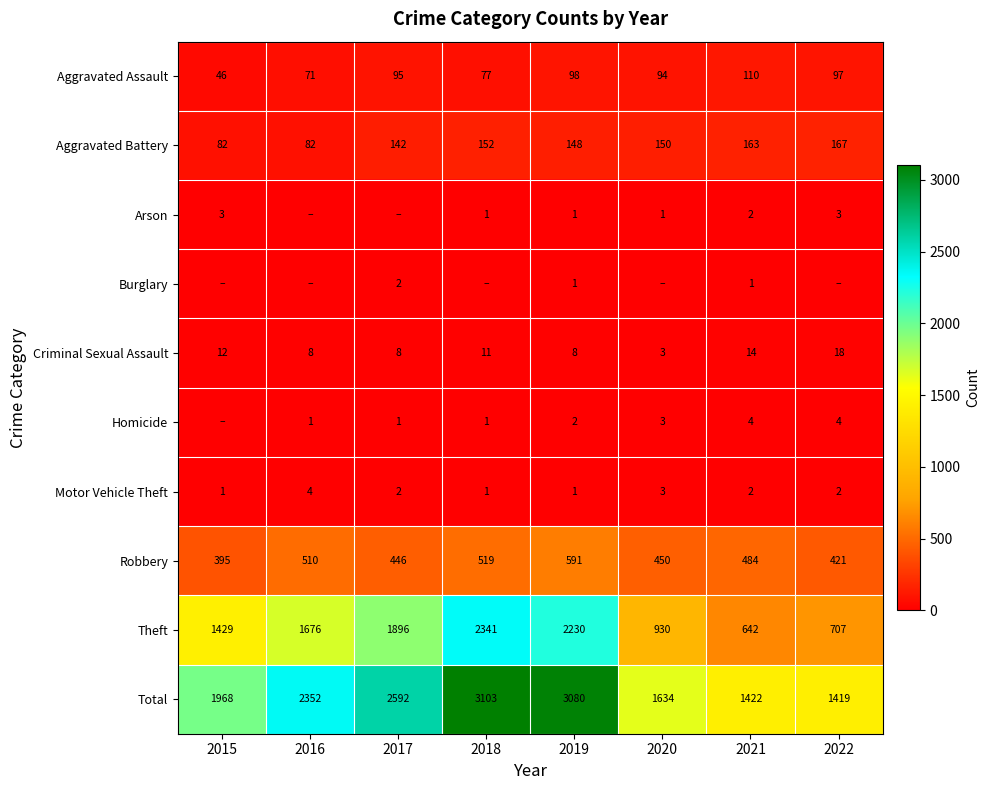

At which label is Total closest to 2261?

2016